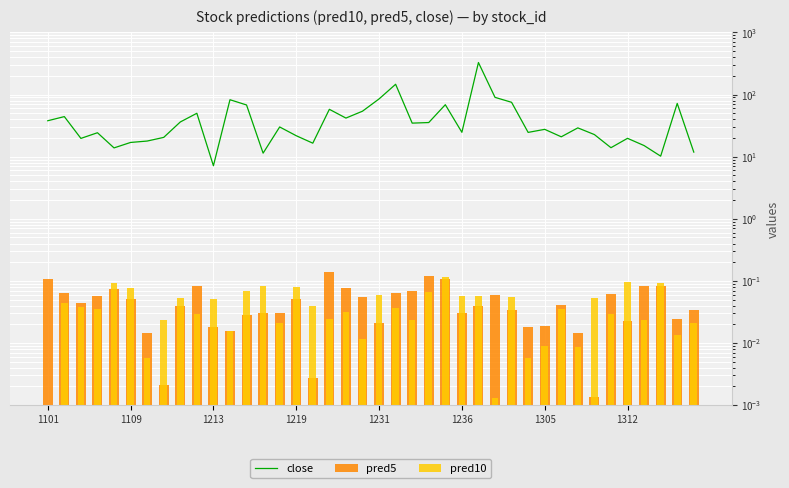

What is the difference between the maximum and minimum values in the close series?

320.9